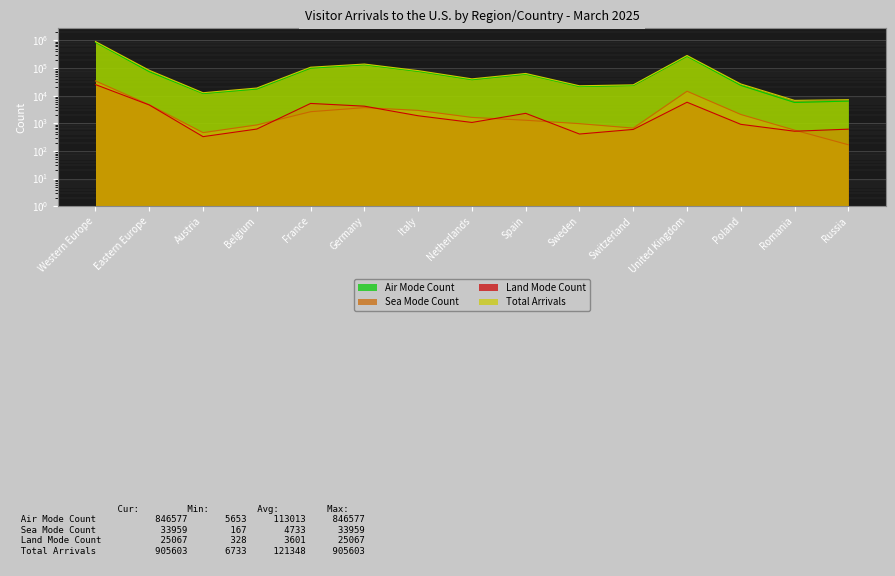

How many distinct data groups are displayed?

4